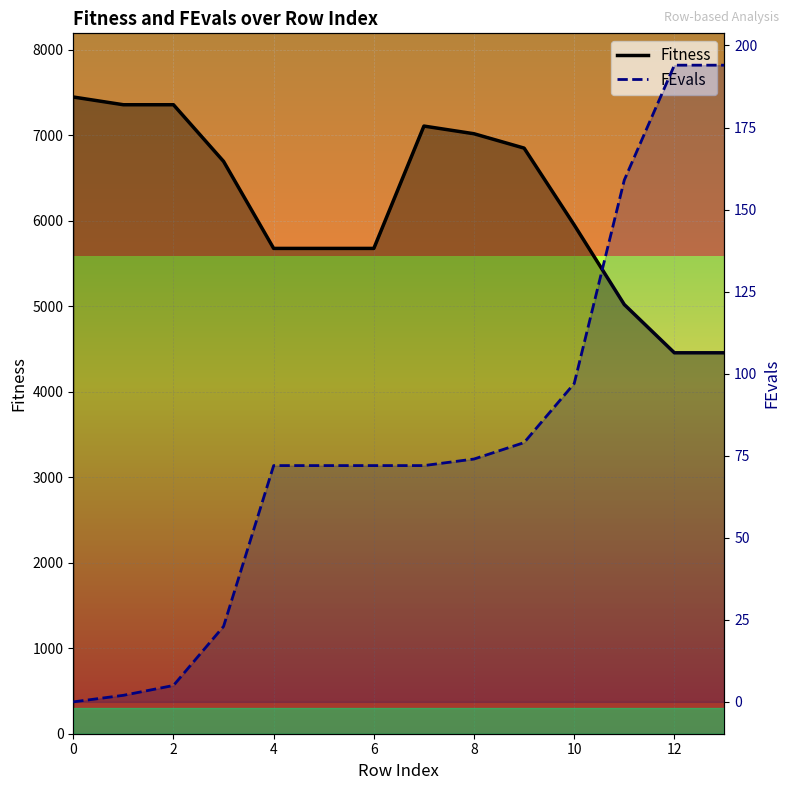

What is the sum of the FEvals values at 8 and 11?

233.0